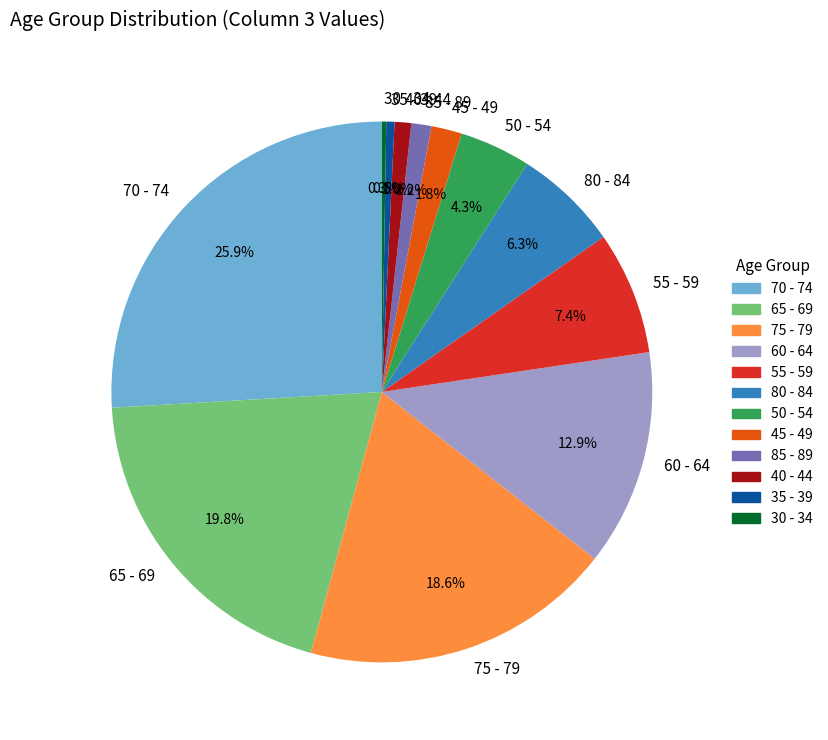

Which has a higher value, 50 - 54 or 80 - 84?

80 - 84